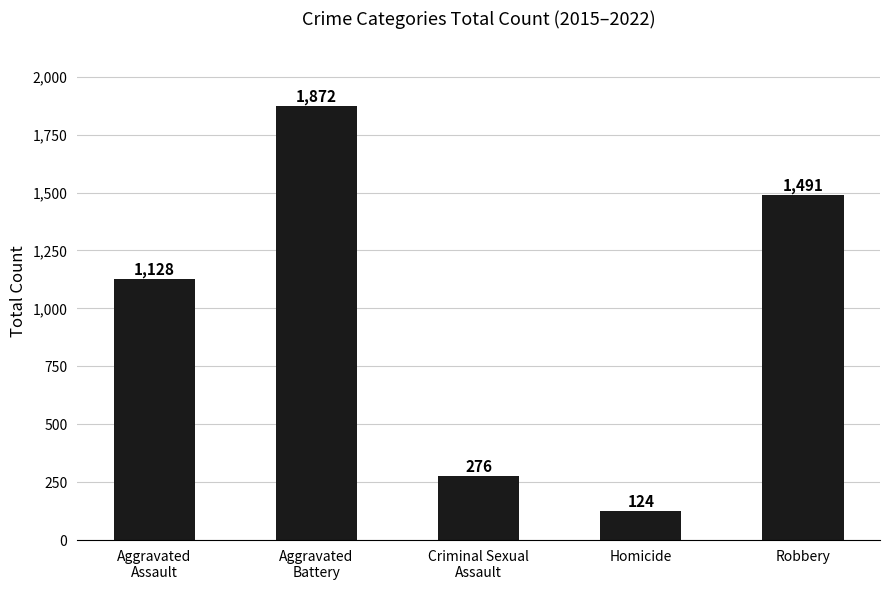

How many distinct data groups are displayed?

1